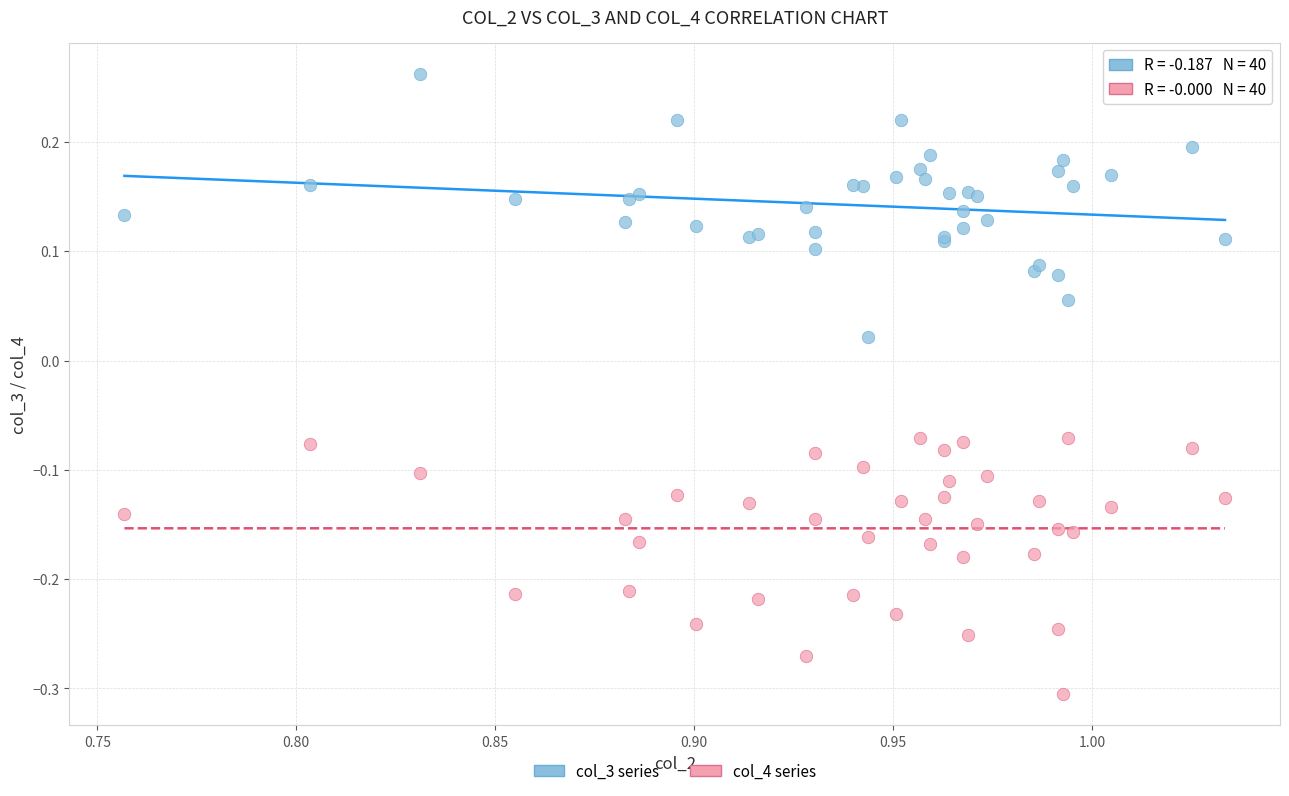

Which series contains the highest Y value?

col_3 series